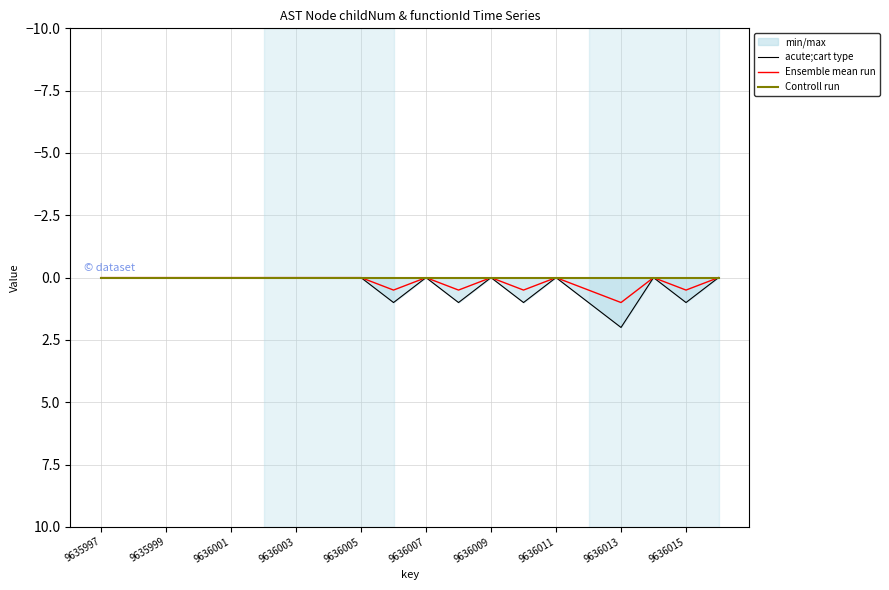

Which category has the highest value in the Ensemble mean run series?

9636013